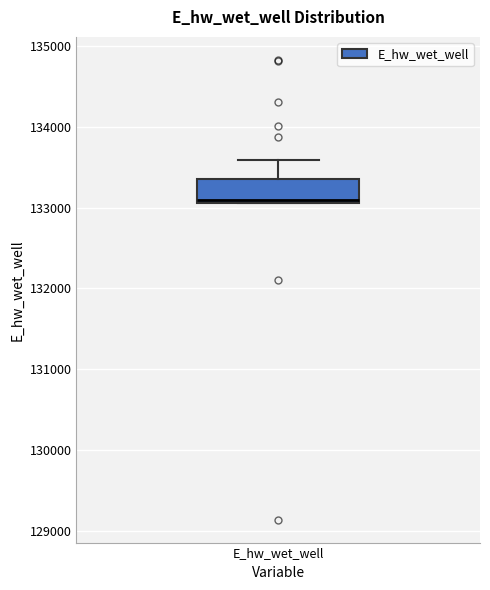

Read this box plot against the y-axis: the position of the median line, the range covered by the box, and the ends of both whiskers. The values are not printed on the chart, so give them approximately, as read against the axis.

median 133100 (just above the box's lower edge), box 133100 to 133300, whiskers 133100 to 133600